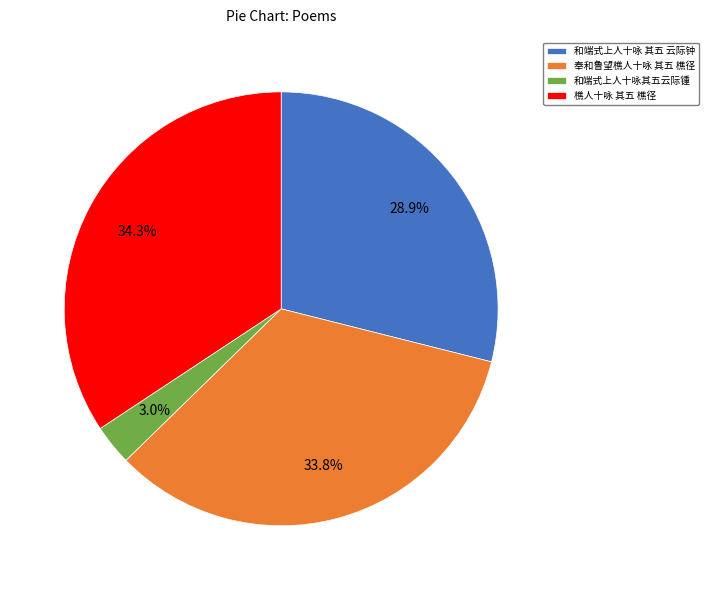

What percentage do 和端式上人十咏 其五 云际钟 and 樵人十咏 其五 樵径 together represent?

63.2%